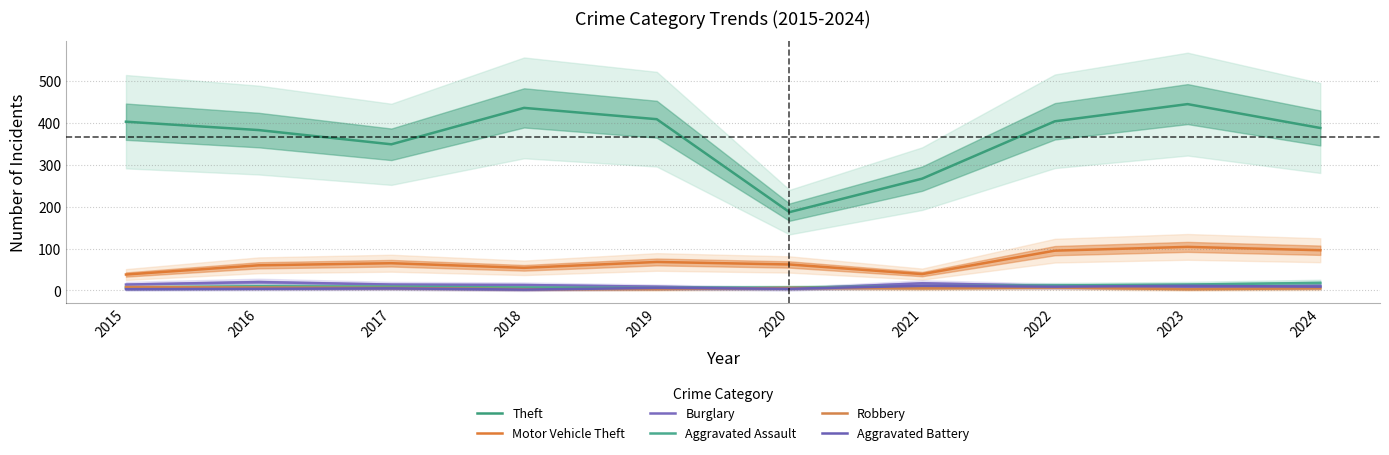

Is the value of Aggravated Assault at 2020 greater than the value of Motor Vehicle Theft at 2015?

No